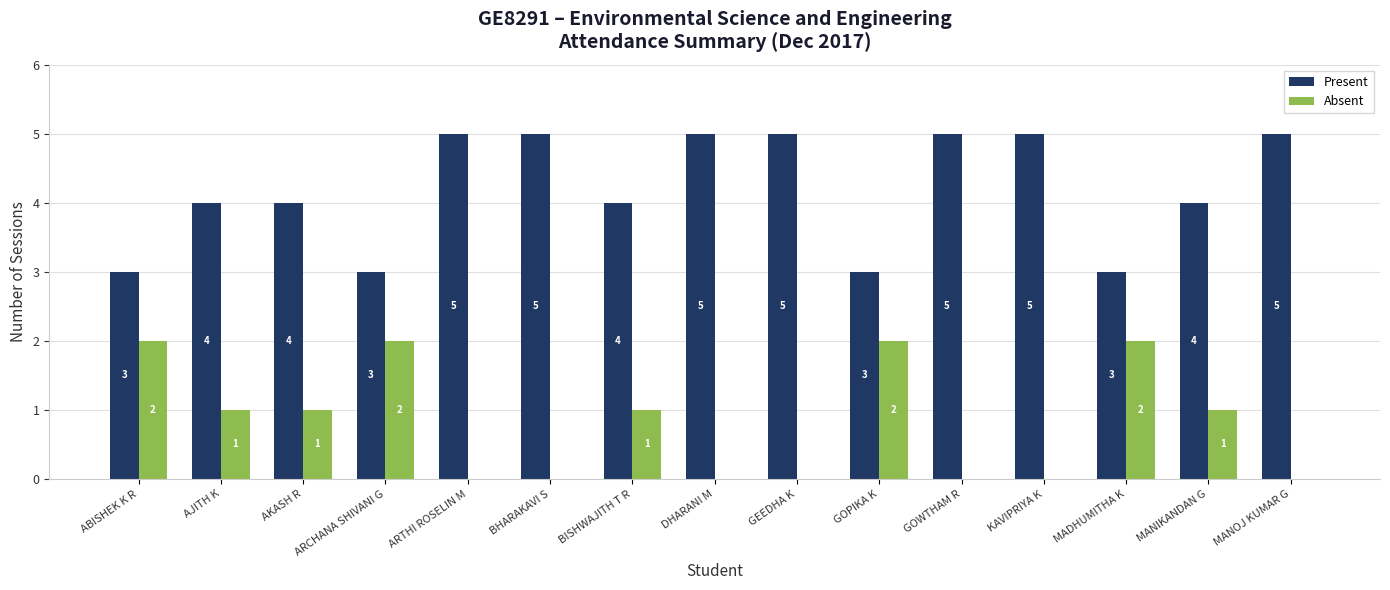

Does the chart contain stacked bars?

No